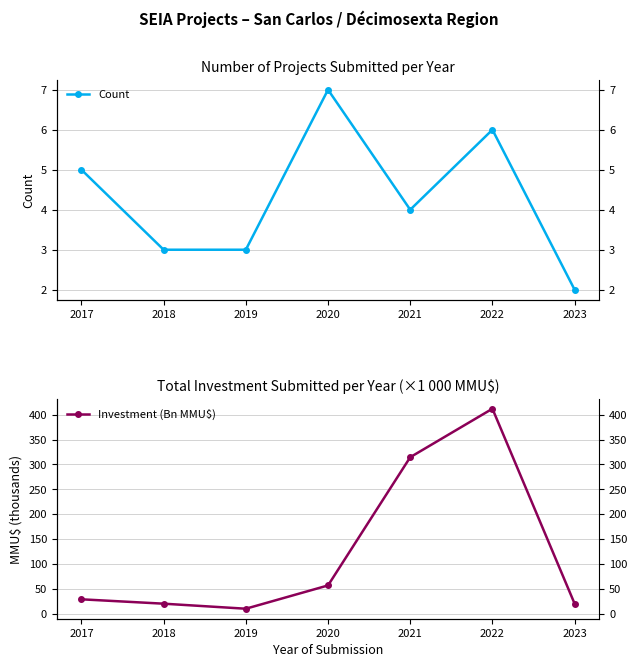

What is the minimum value shown in the chart?

2.0